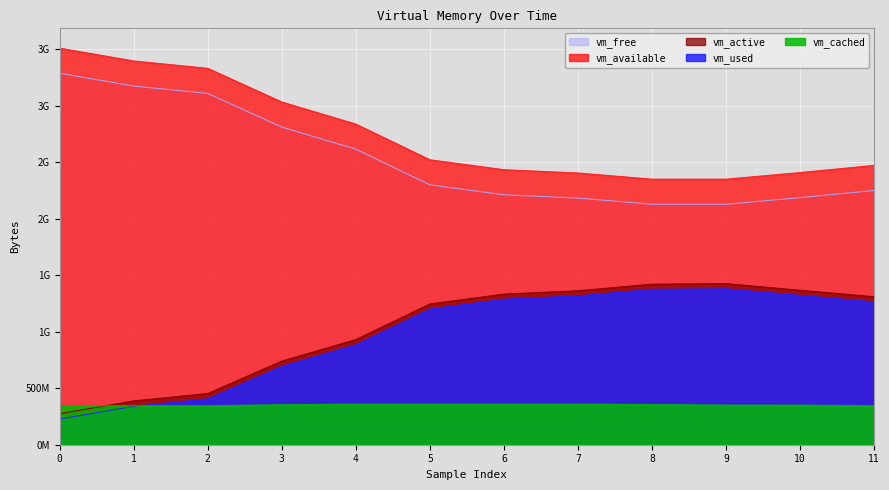

How many values in the vm_active series are below 1309466624?

6